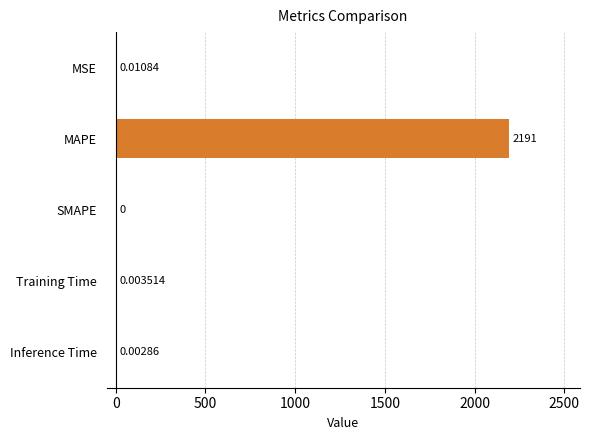

What is the sum of the values at Training Time and MAPE?

2191.0